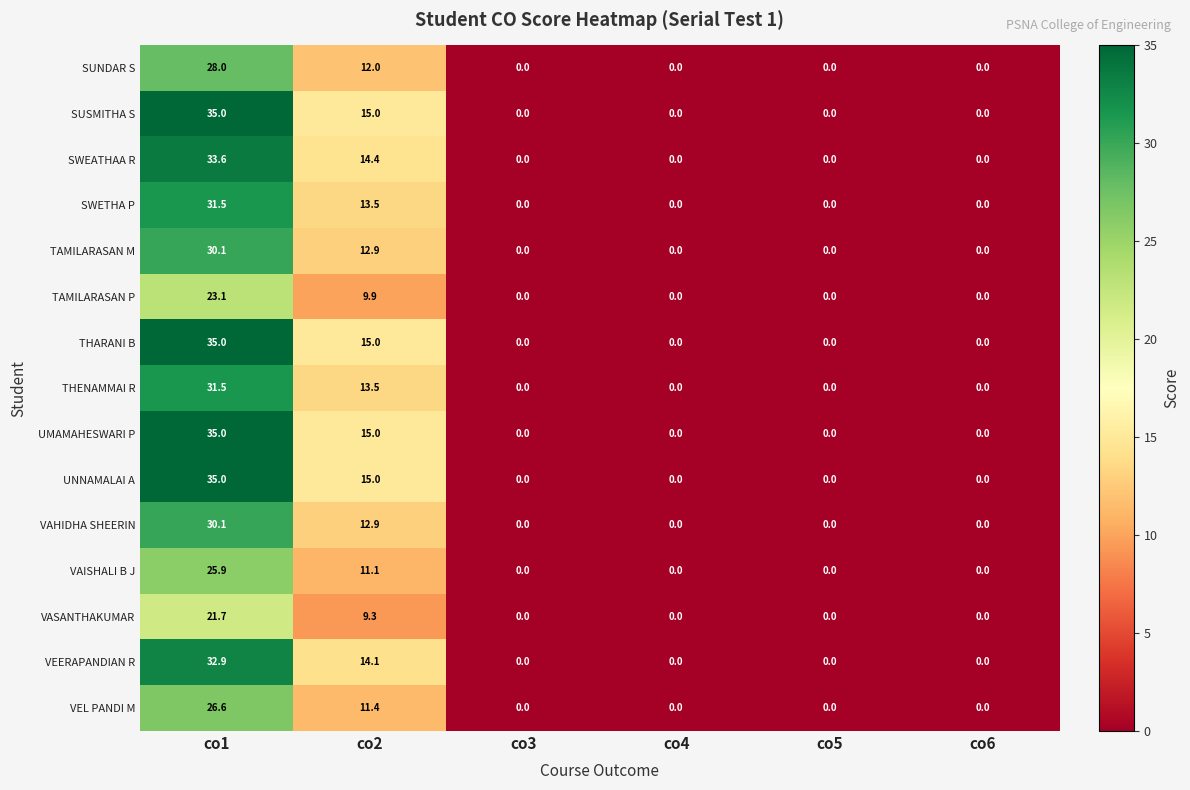

How many categories are shown in the chart?

6